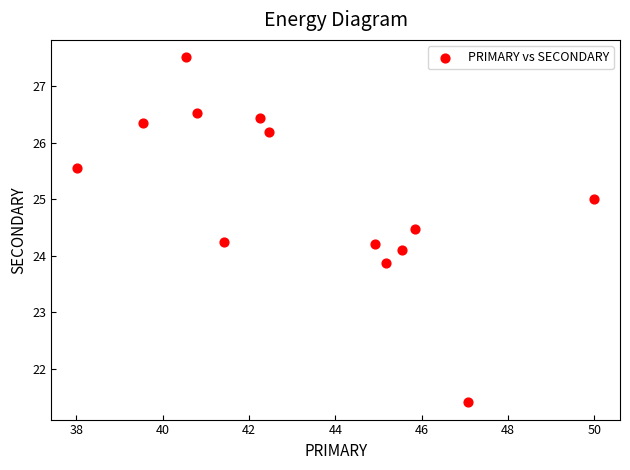

What is the range of X values (max minus min)?

12.0